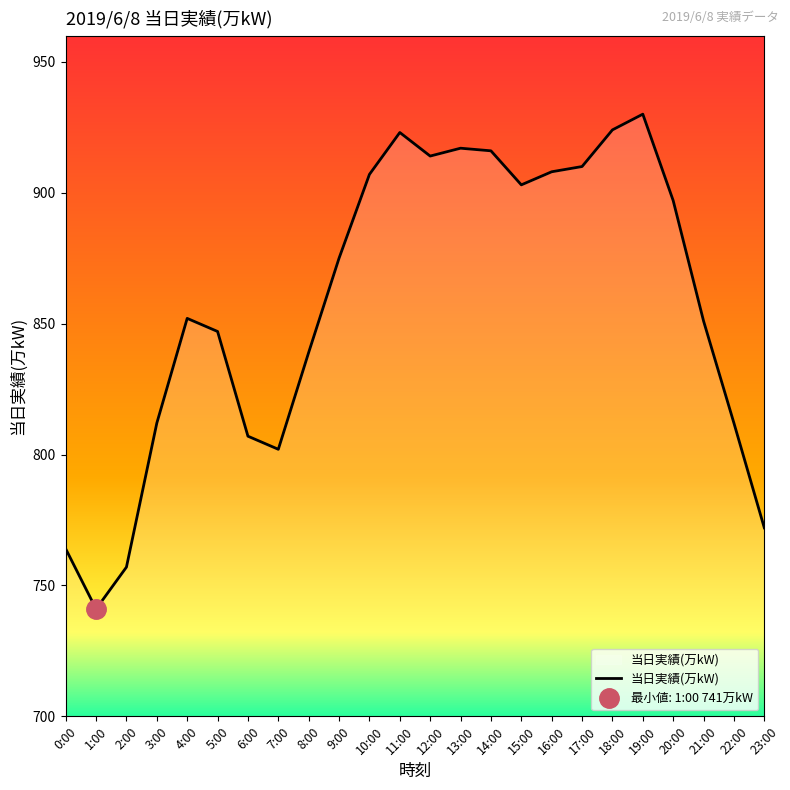

How many lines are shown in the chart?

1